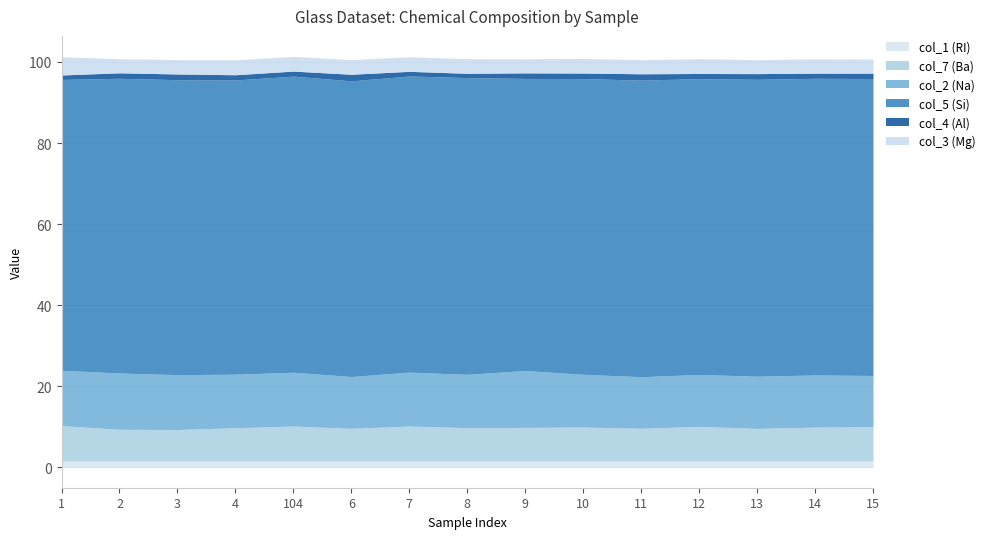

What is the label of the 5th point from the right?

11